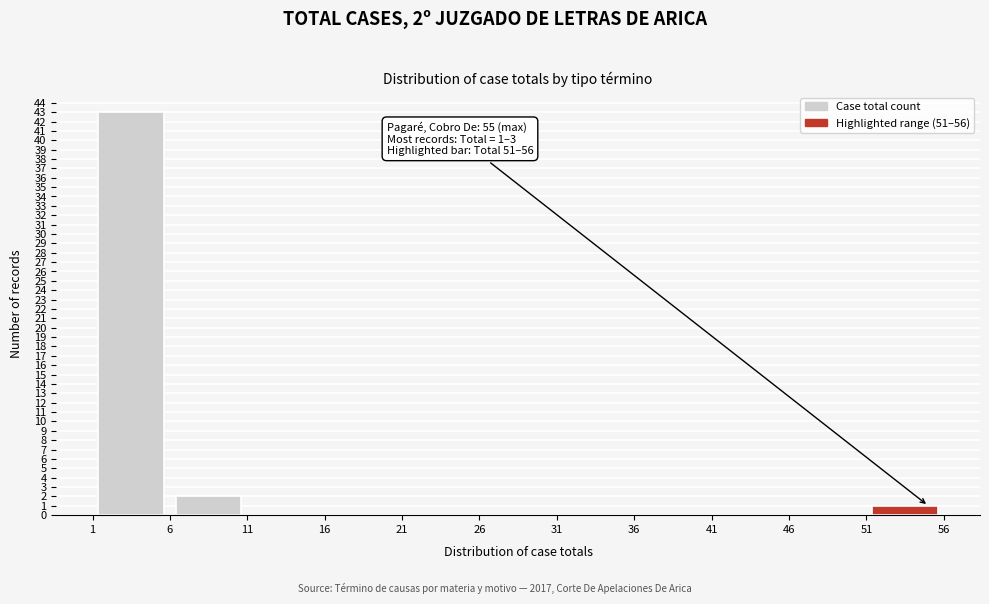

Over which range of the x-axis is the bar tallest?

1 to 6